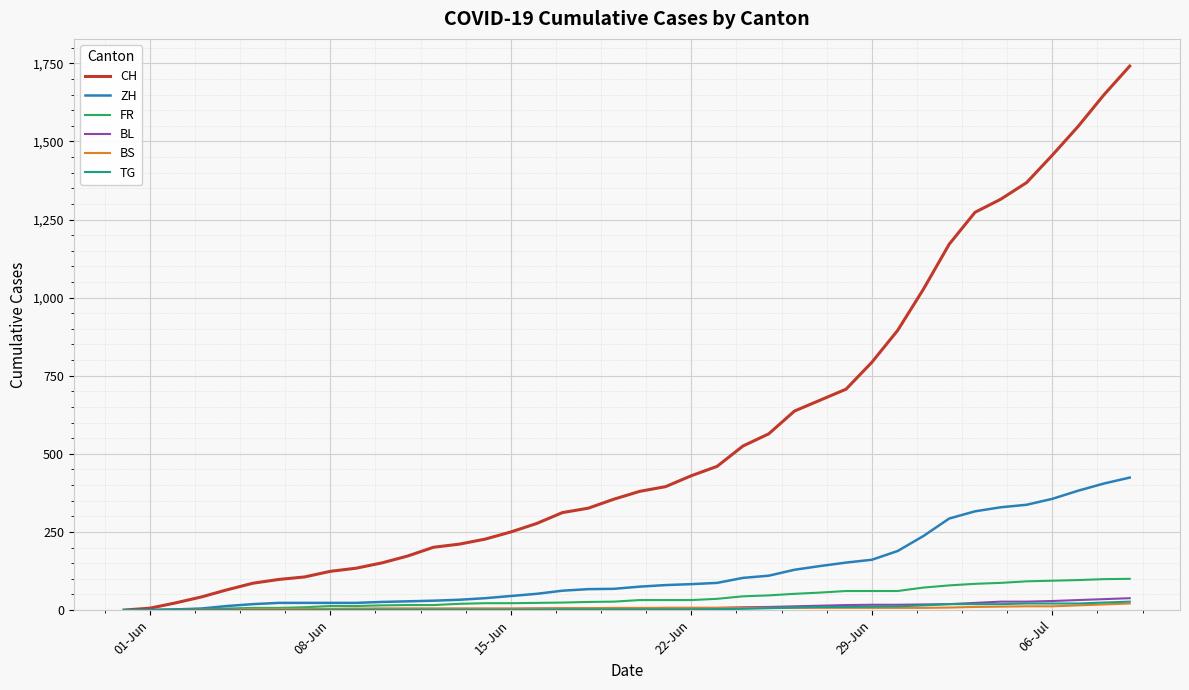

How many lines are shown in the chart?

6